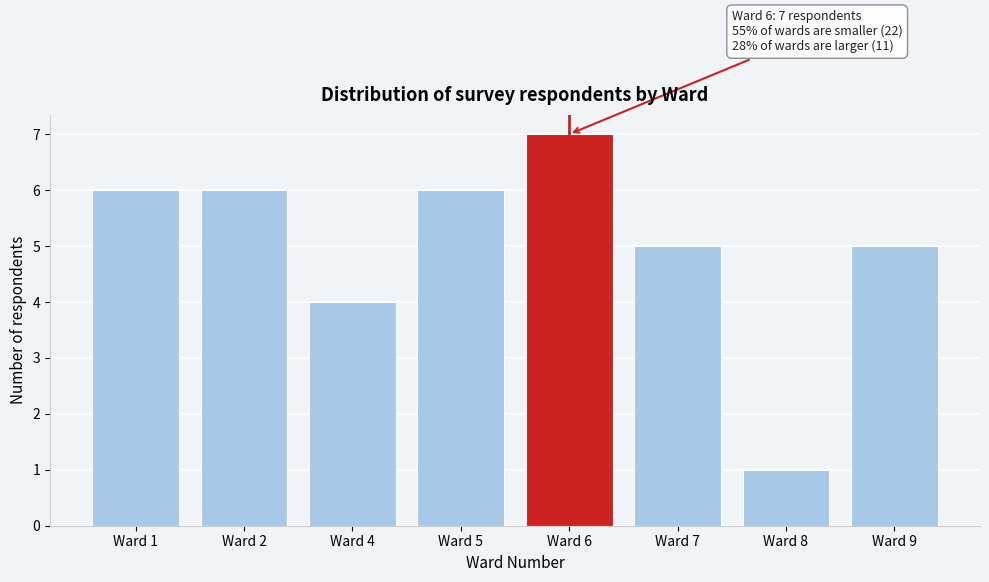

Reading left to right, transcribe all the data shown in this chart.

Ward 1=6	Ward 2=6	Ward 4=4	Ward 5=6	Ward 6=7	Ward 7=5	Ward 8=1	Ward 9=5